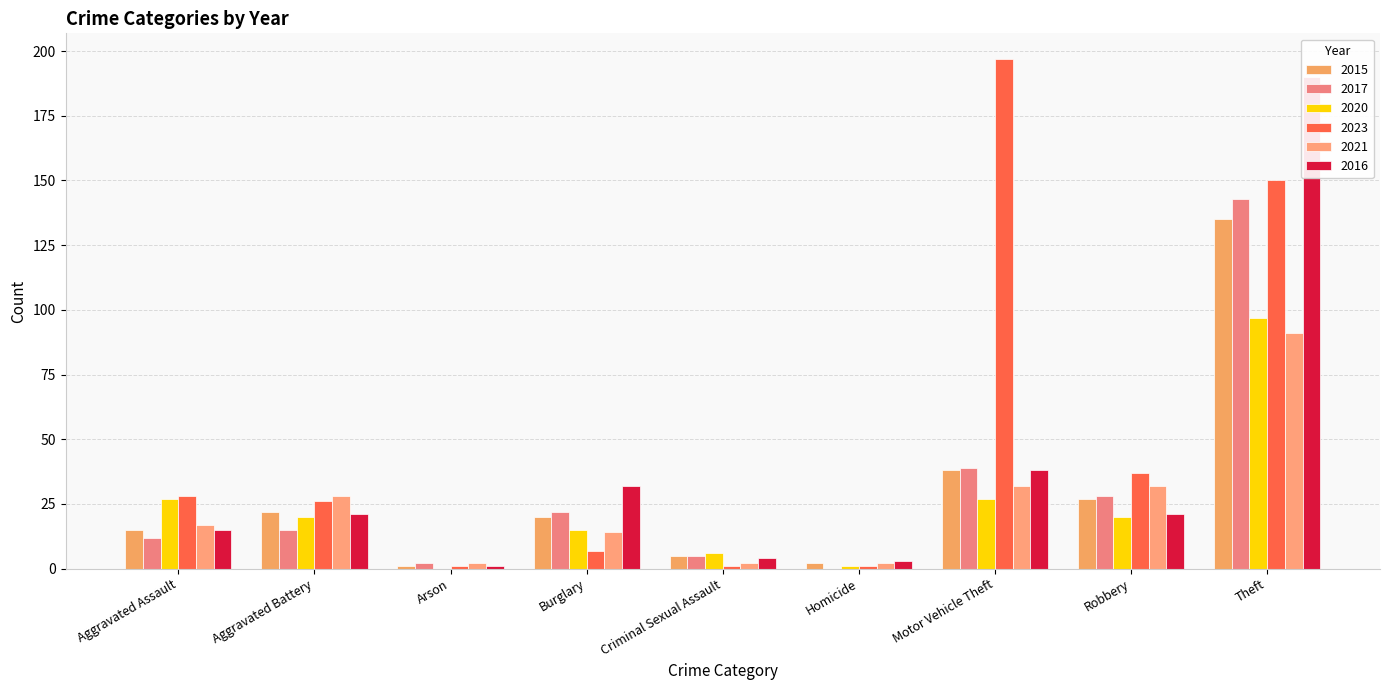

Where does the 2017 series first go above 15?

Burglary